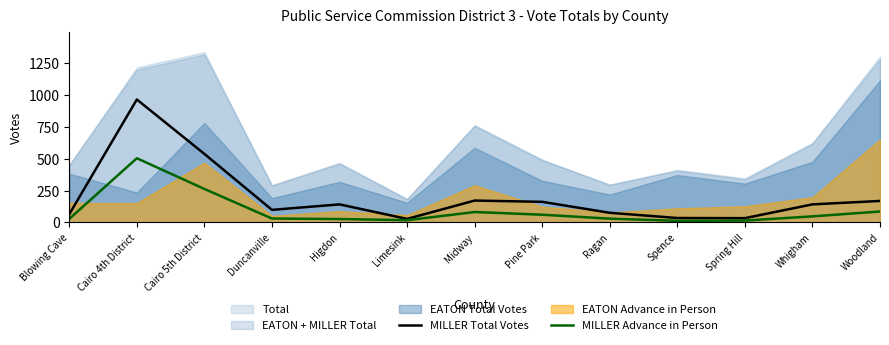

Between Spence and Midway, which is larger?

Midway